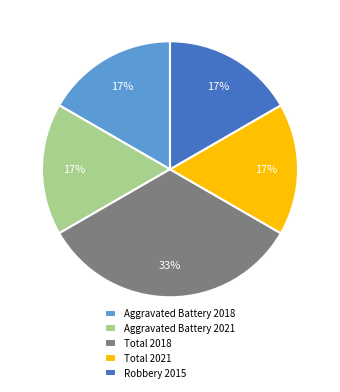

To the nearest percent, what portion does Total 2021 represent?

17%